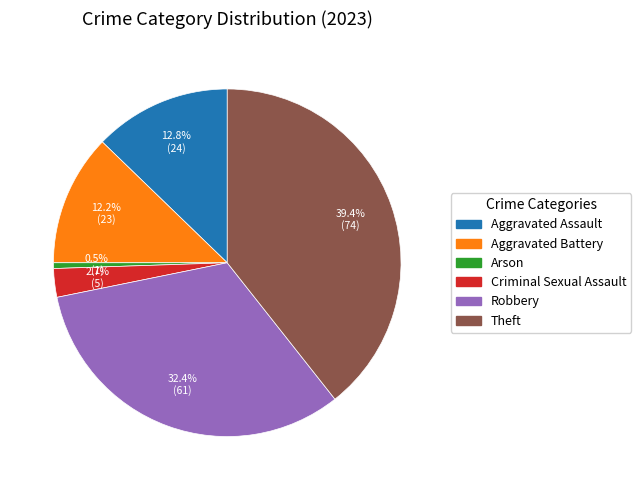

To the nearest percent, what percentage of the pie is Theft?

39%